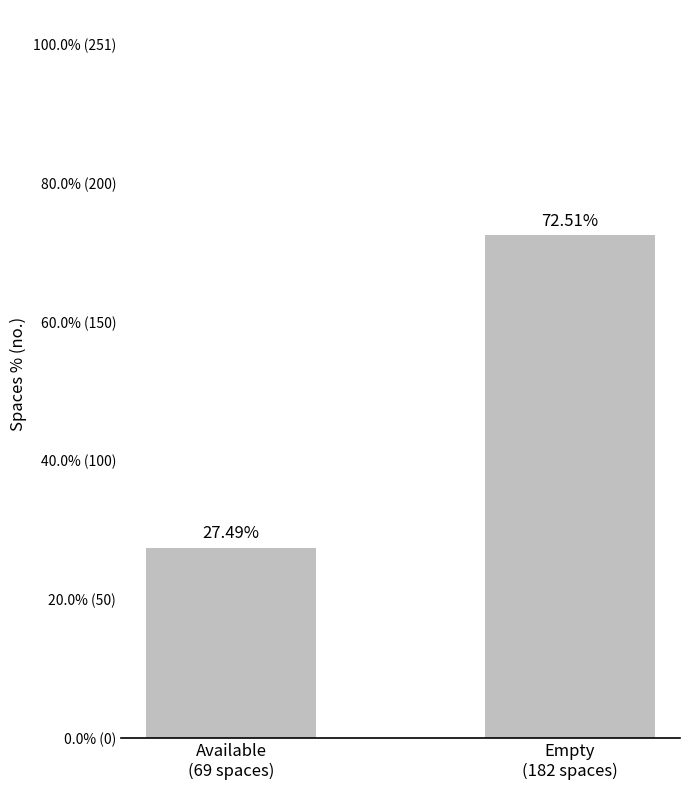

List the labels in order of value, largest first.

Empty
(182 spaces), Available
(69 spaces)